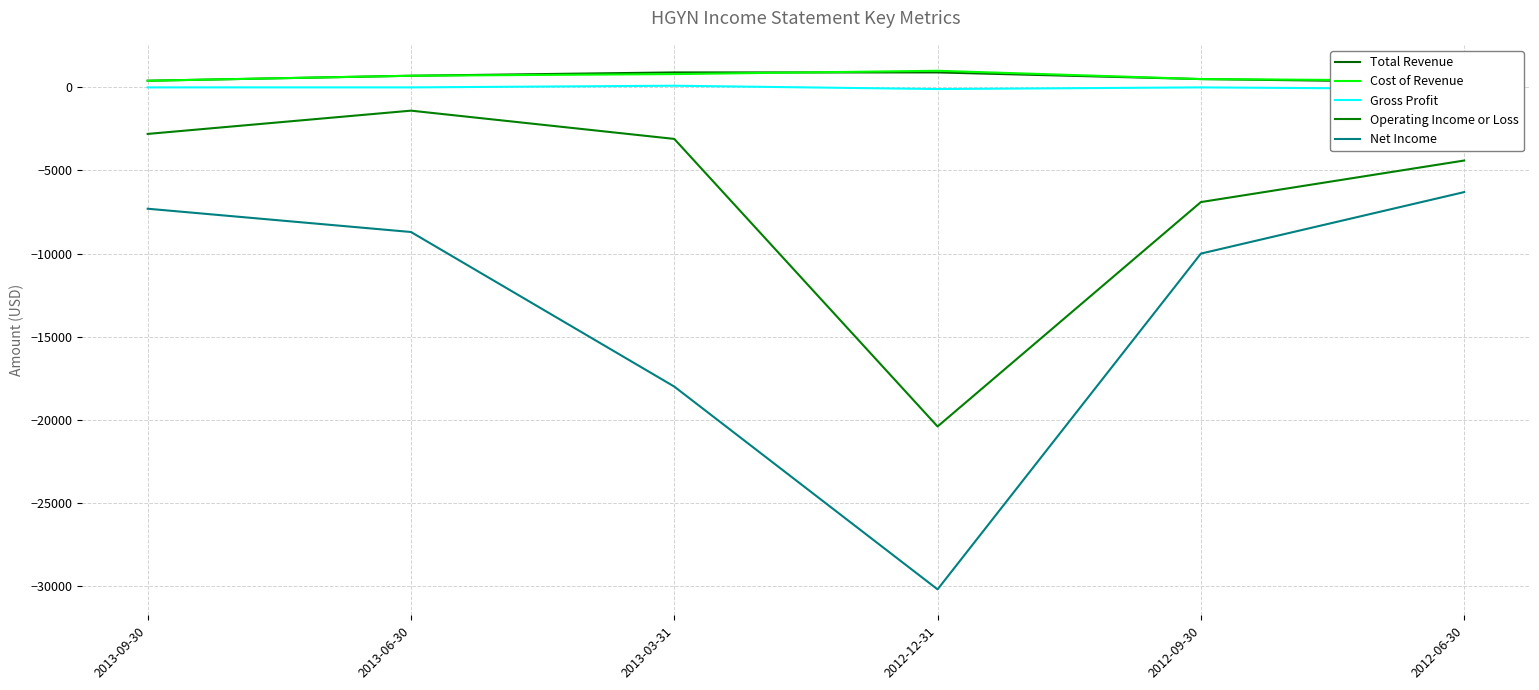

At which category does Operating Income or Loss reach its first local peak?

2013-06-30